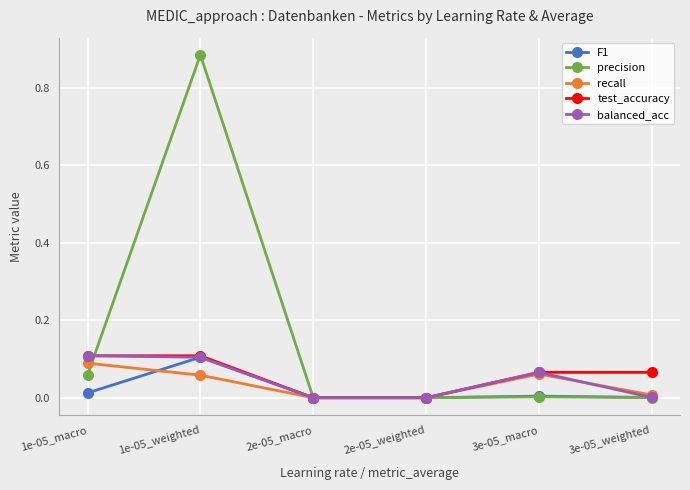

What are all the series names shown in the legend?

F1, precision, recall, test_accuracy, balanced_acc